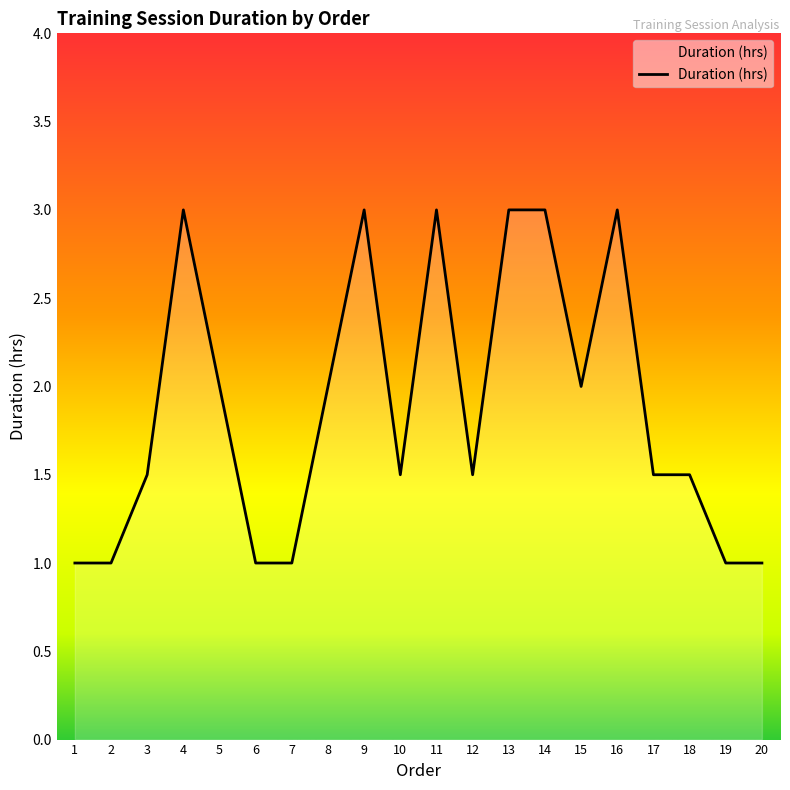

Does the chart have visible grid lines?

No